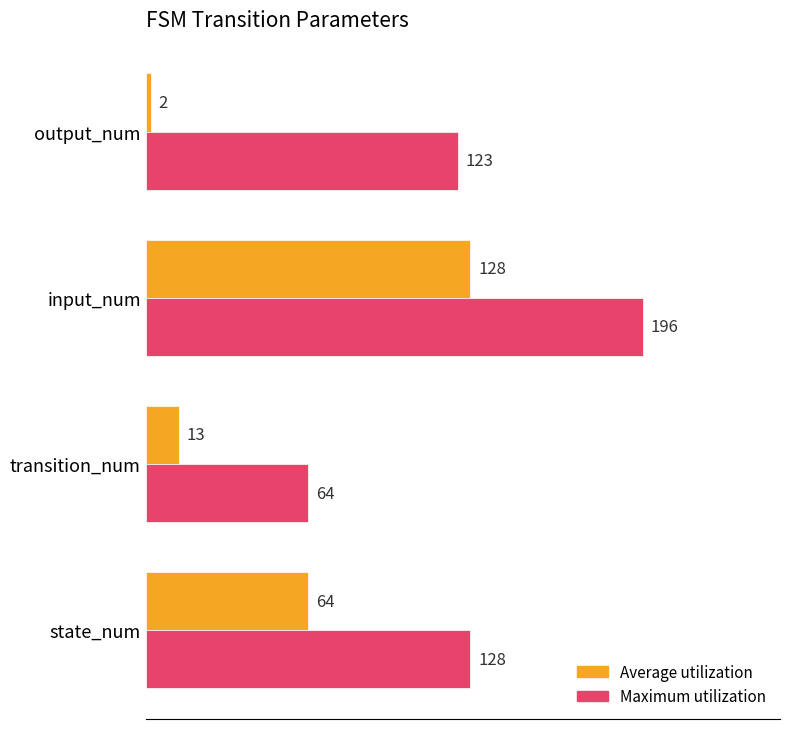

What is the sum of all Maximum utilization values?

511